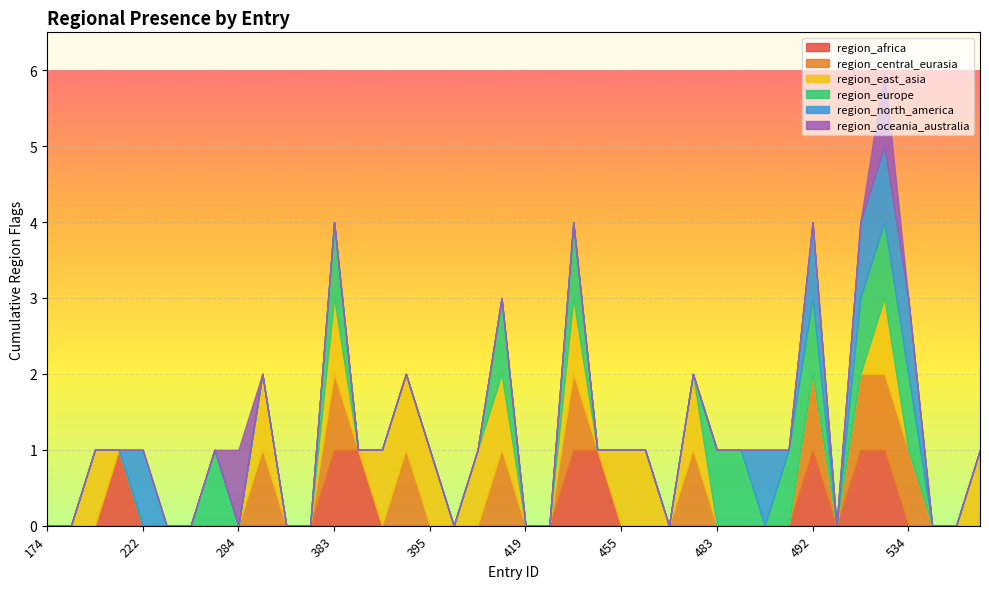

Which series changed the most between 383 and 415?

region_africa